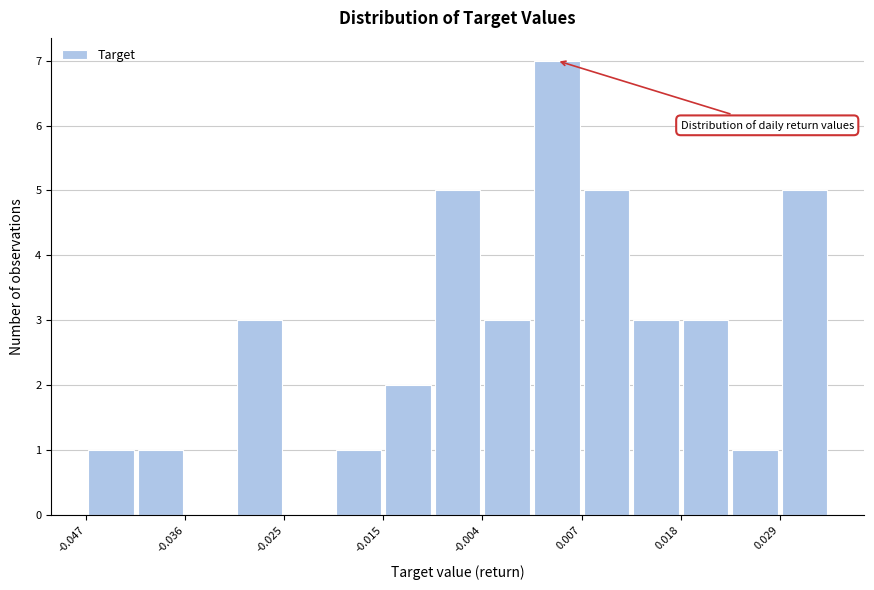

Read against the x-axis, roughly where is the centre of the tallest bar?

0.004